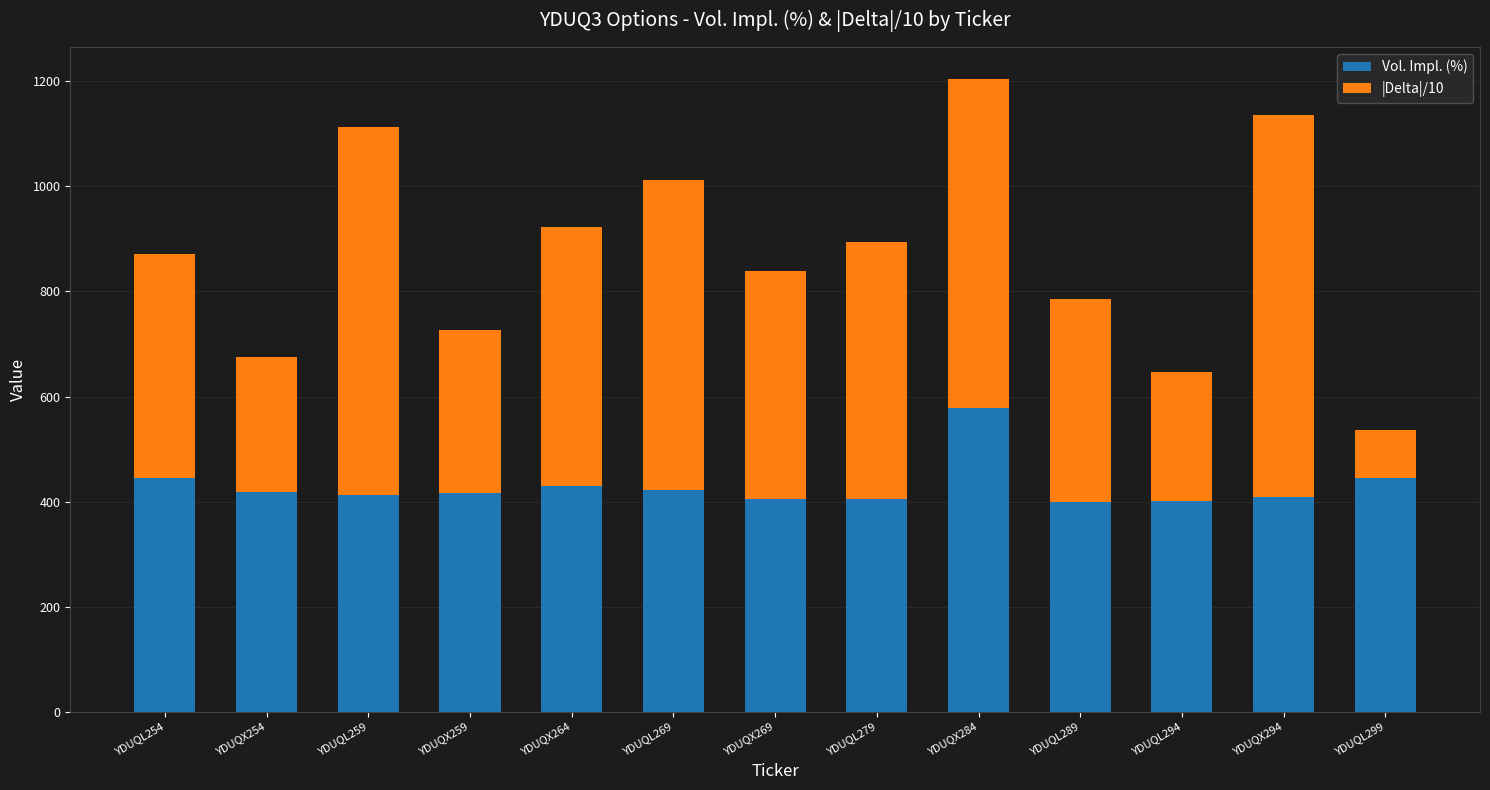

Count the number of categories in the chart.

13